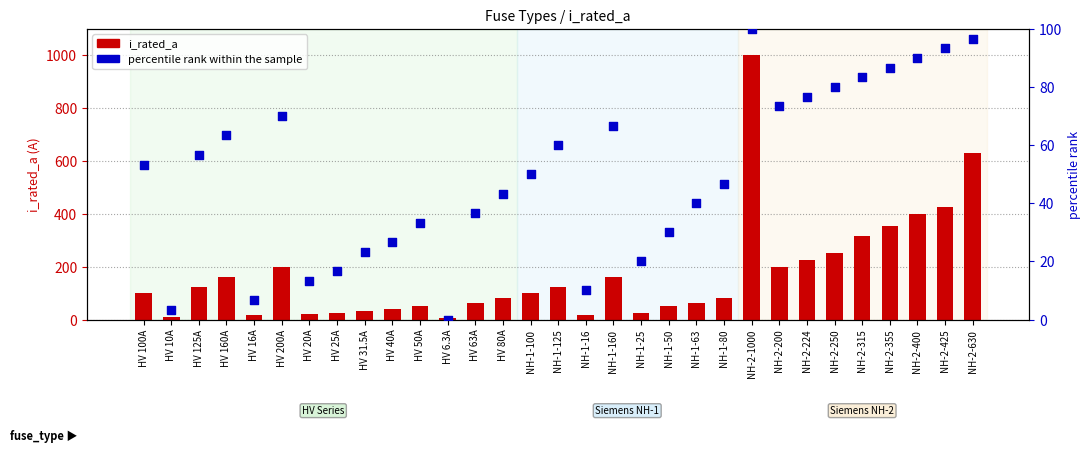

What is the total value across all series at NH-2-250?

330.0